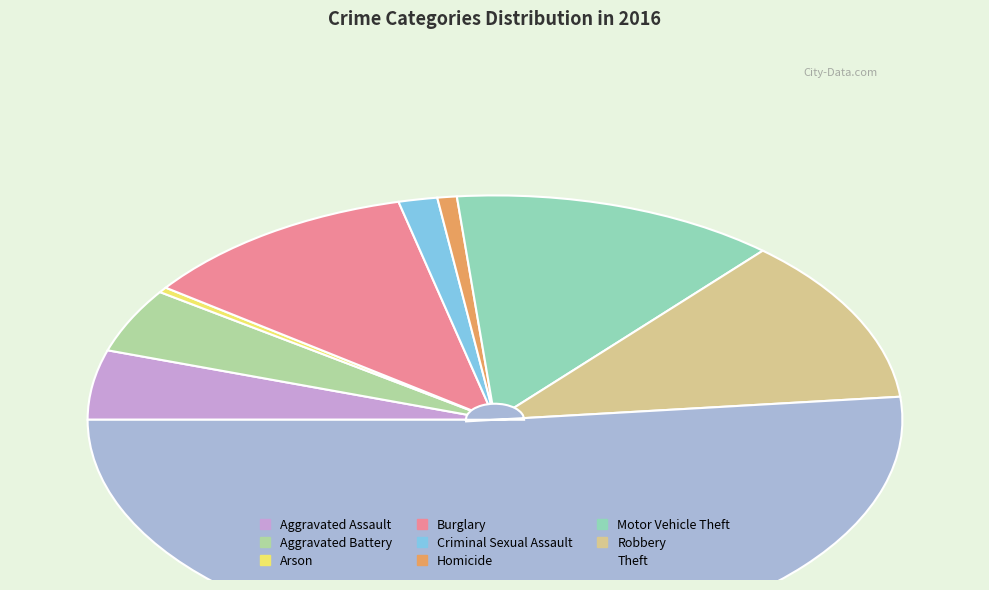

What is the largest slice in the pie chart?

Theft